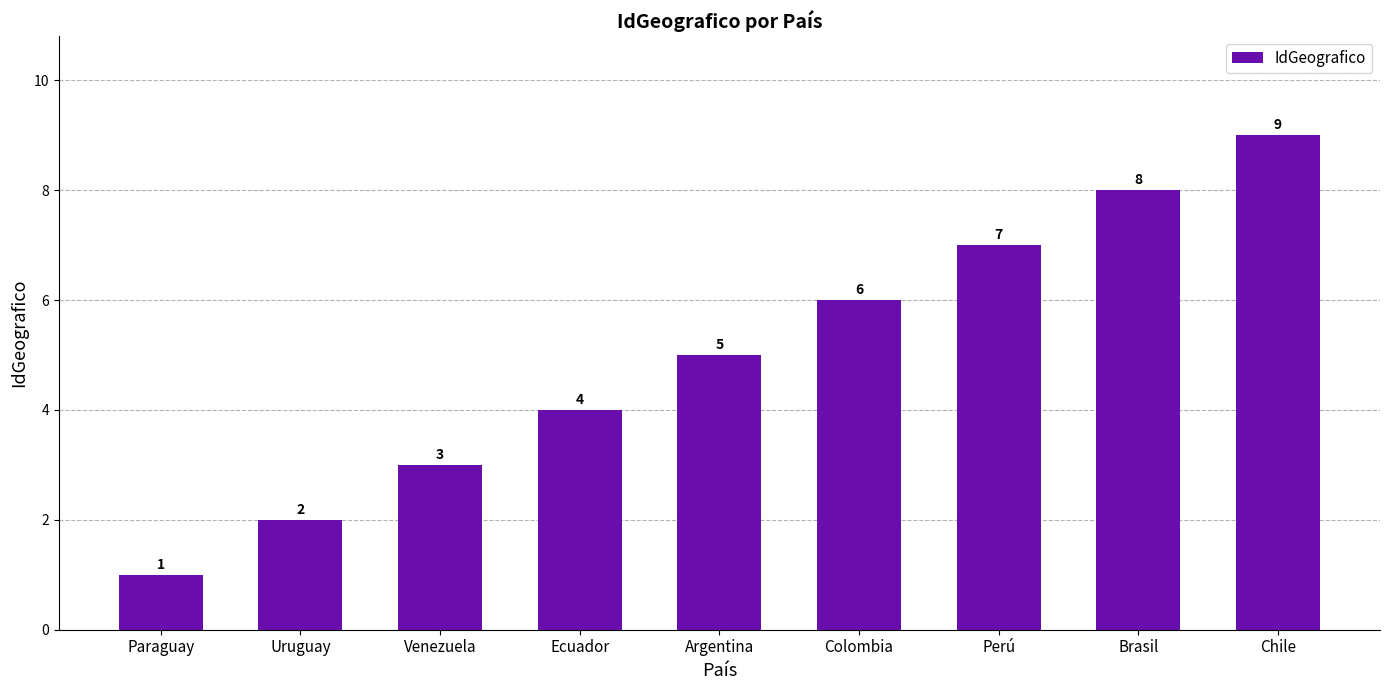

What is the sum of the values at Venezuela and Colombia?

9